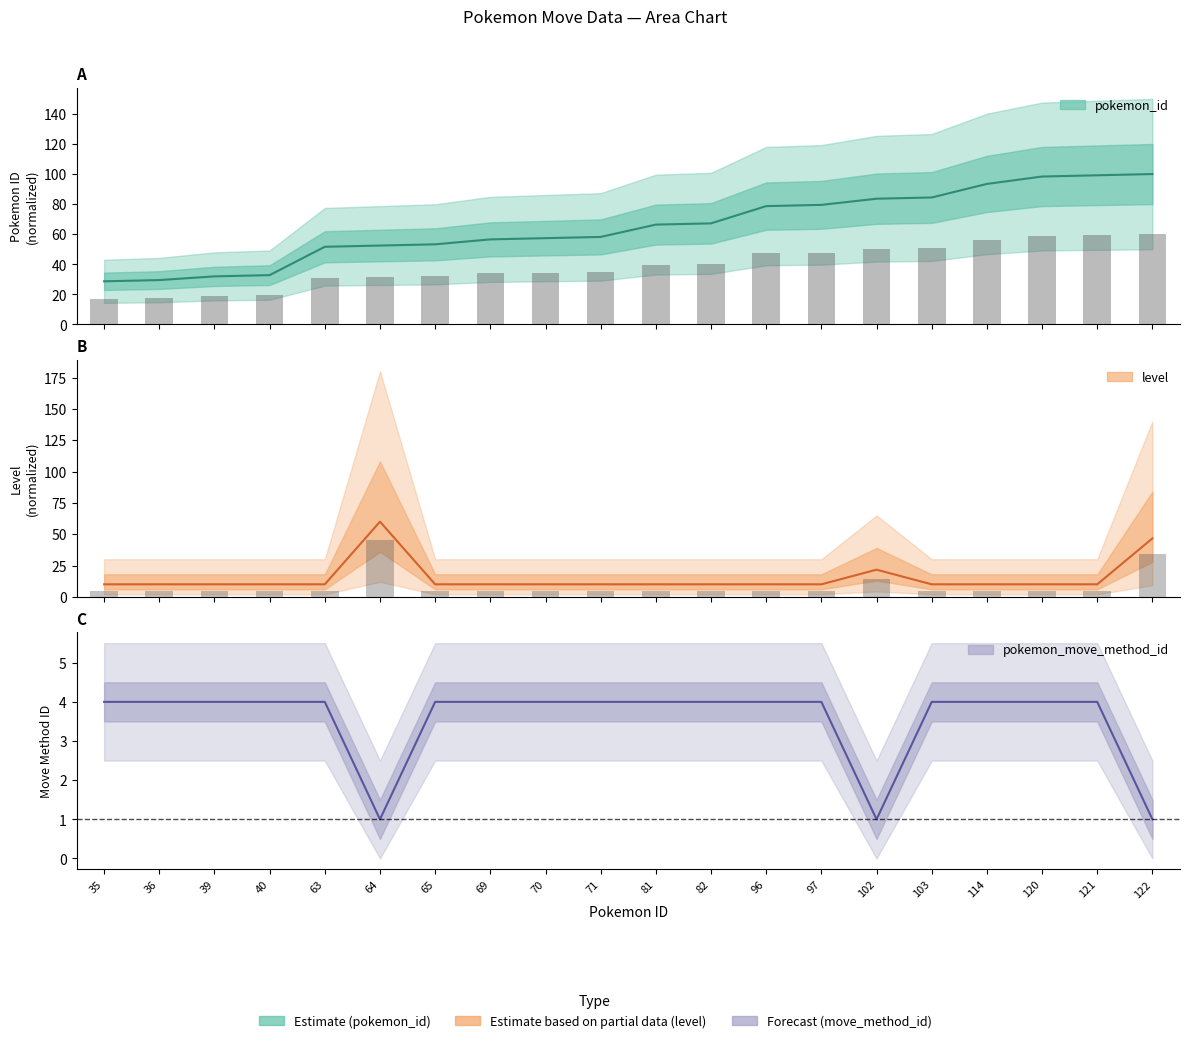

List the series in order of their peak value, lowest first.

pokemon_move_method_id, level, pokemon_id